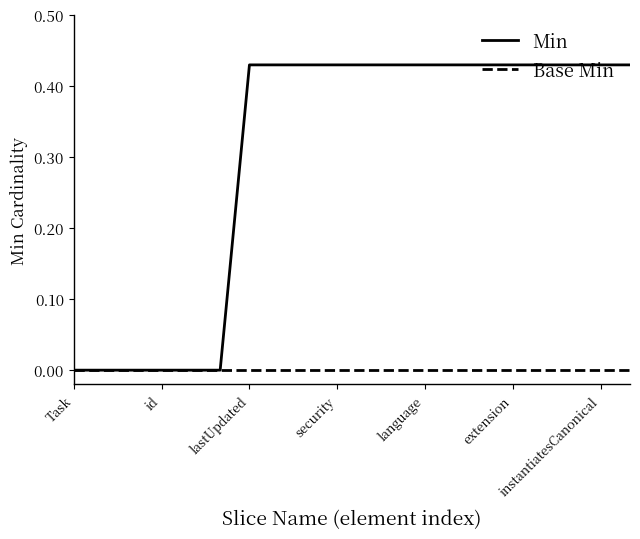

Which series has the largest total across all categories?

Min